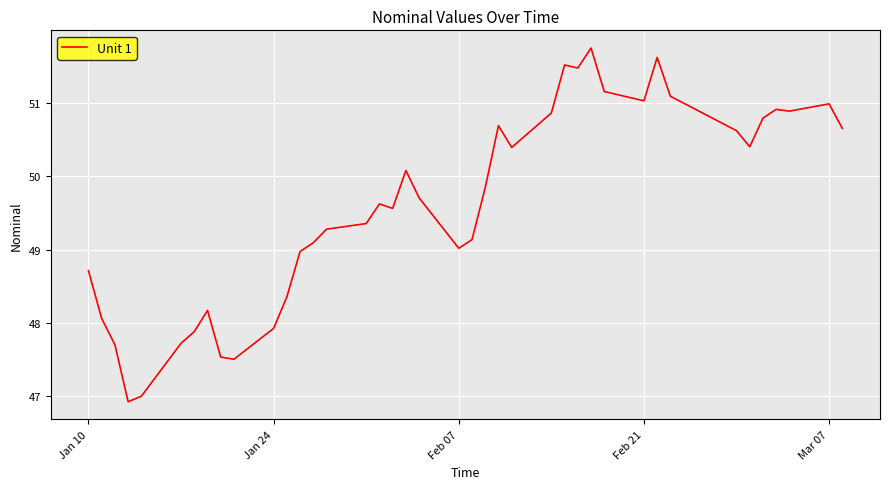

Reading left to right, what are all the values shown in this chart?

48.7	48.1	47.7	46.9	47.0	47.7	47.9	48.2	47.5	47.5	47.9	48.4	49.0	49.1	49.3	49.4	49.6	49.6	50.1	49.7	49.0	49.1	49.8	50.7	50.4	50.9	51.5	51.5	51.8	51.2	51.0	51.6	51.1	50.6	50.4	50.8	50.9	50.9	51.0	50.7